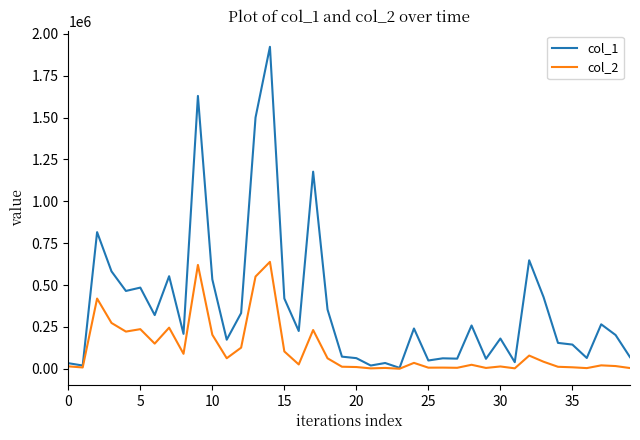

Which series has the widest spread of values?

col_1